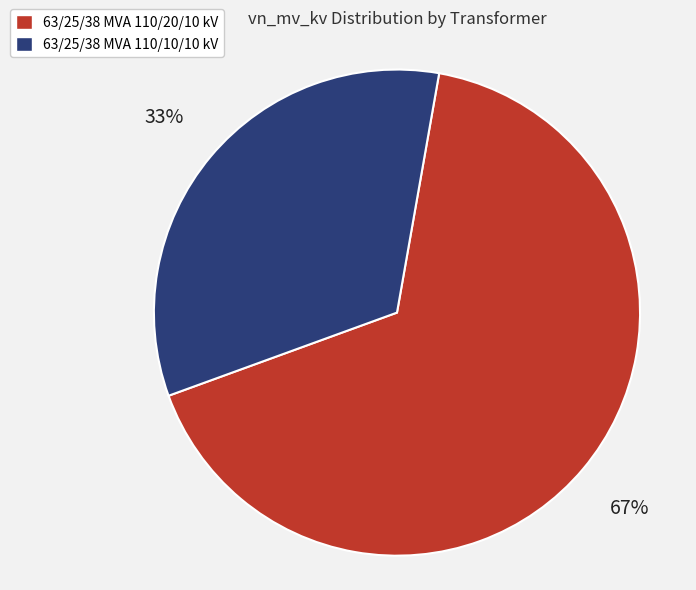

The 63/25/38 MVA 110/10/10 kV slice represents 33% of the pie. True or false?

True